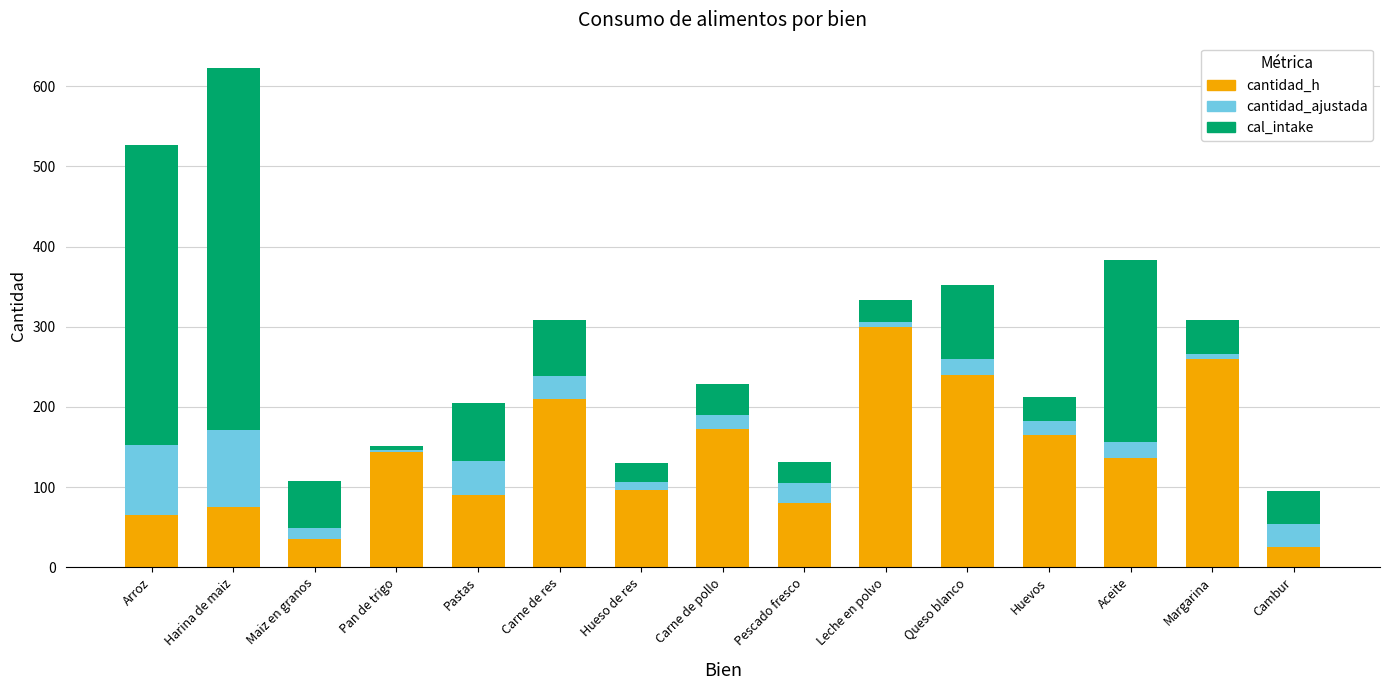

The value of cantidad_h at Pan de trigo is 144.0. True or false?

True